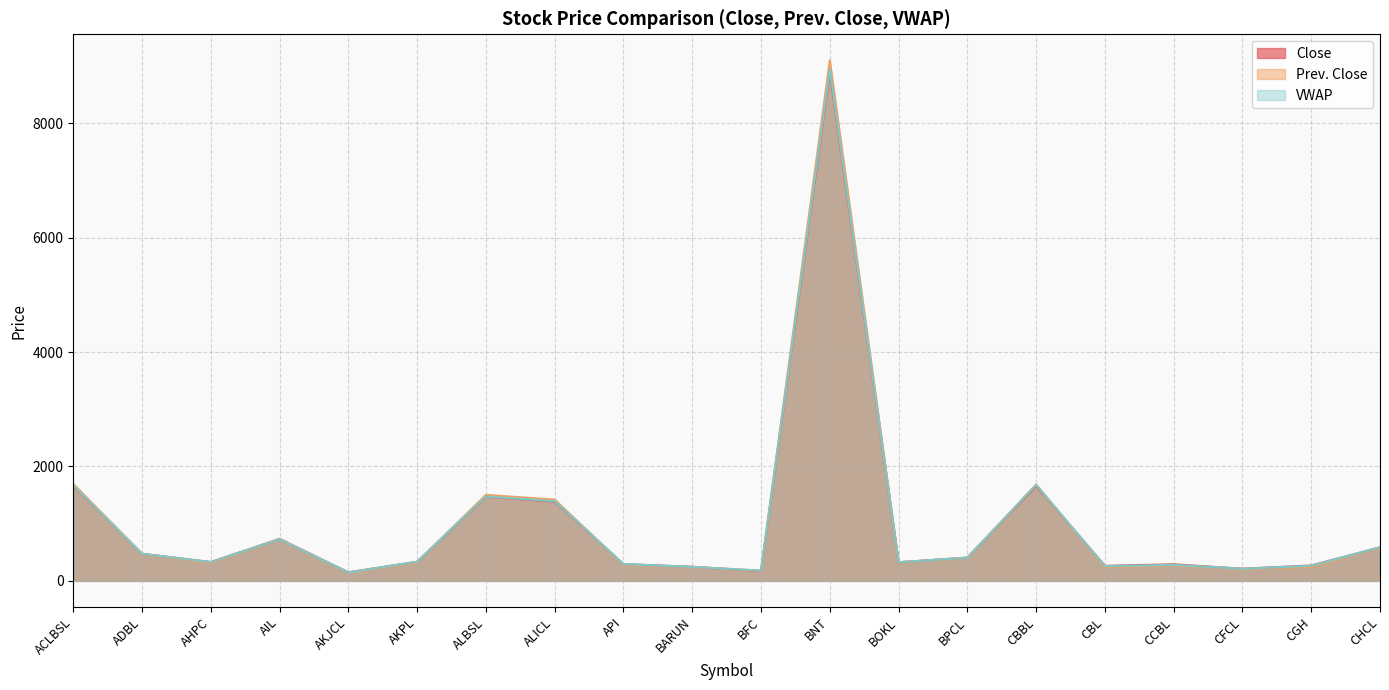

What is the total value across all series at CBL?

765.9